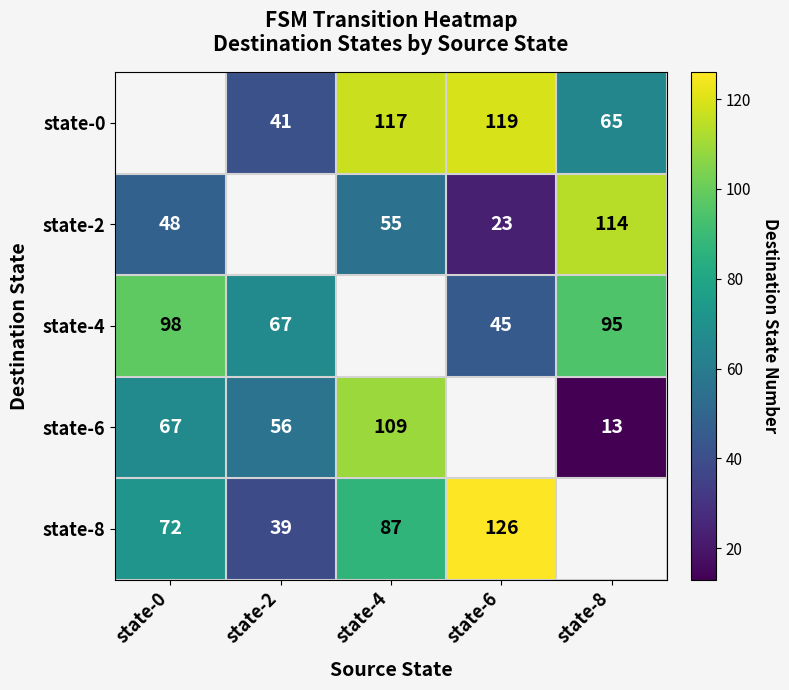

True or false: state-8 has a value of 31 at state-4.

False